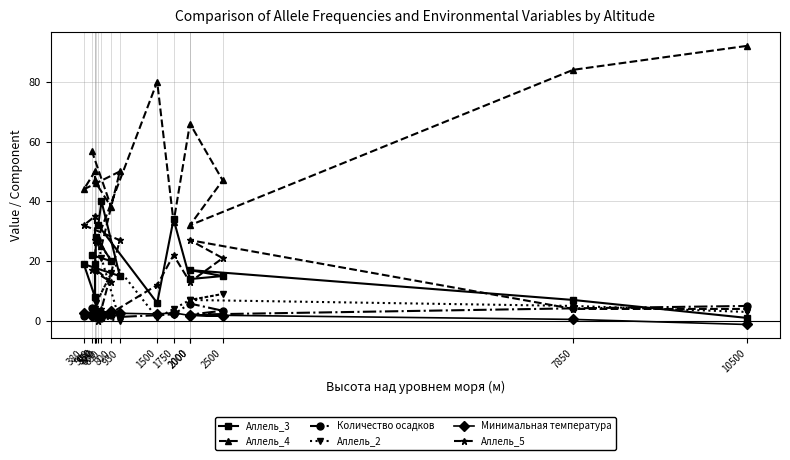

List the series in order of their peak value, highest first.

Аллель_4, Аллель_3, Аллель_5, Аллель_2, Количество осадков, Минимальная температура